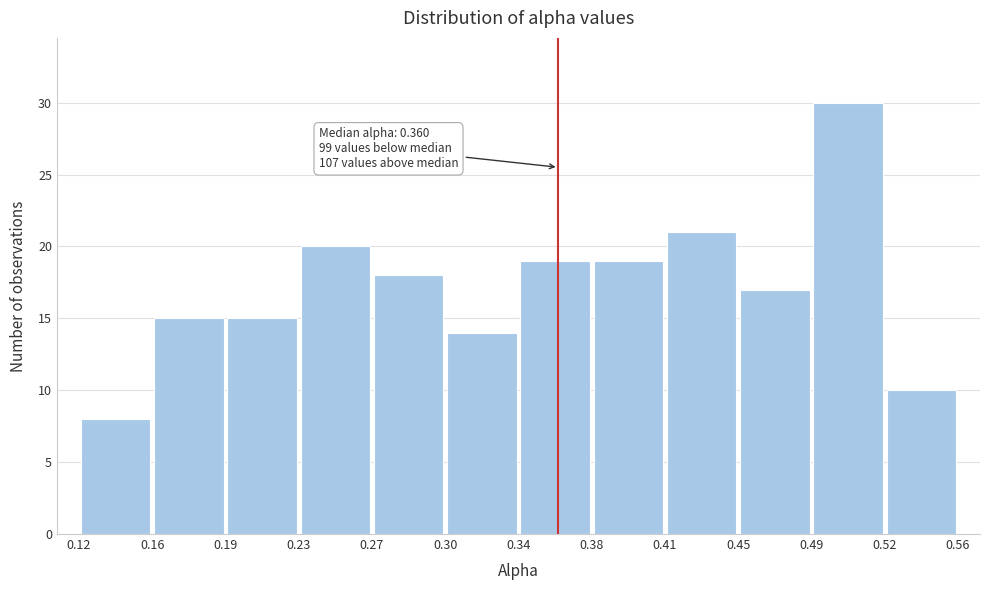

Over which range of the x-axis is the bar tallest?

0.49 to 0.52